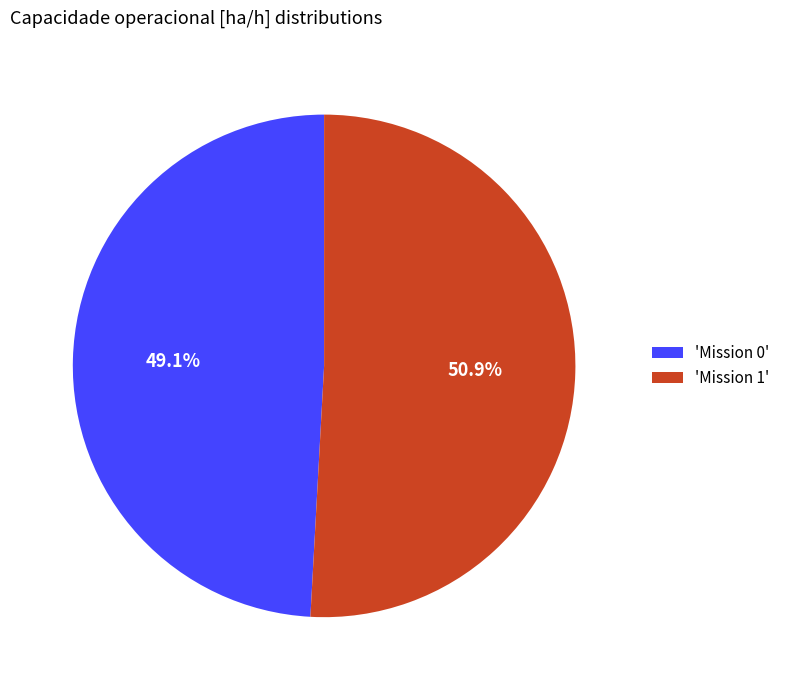

What is the ratio of the value at 'Mission 1' to the value at 'Mission 0'?

1.0